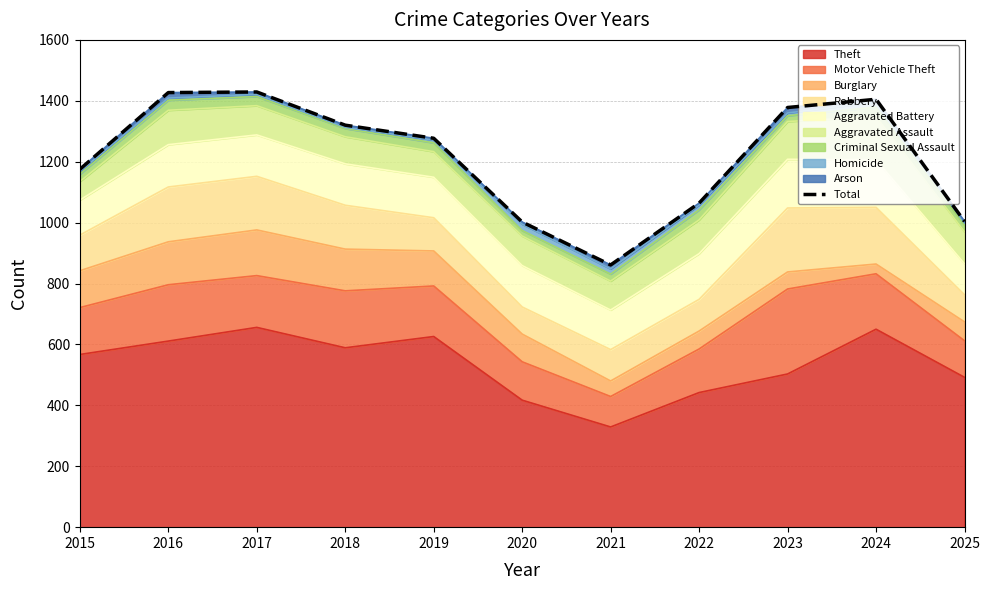

What is the average value?

1213